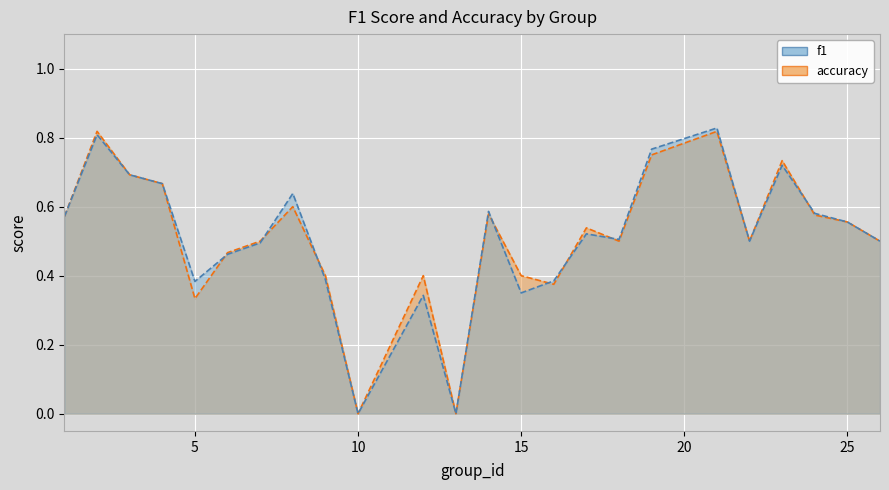

Reading left to right, extract all data points from this chart.

f1: 0.6	0.8	0.7	0.7	0.4	0.5	0.5	0.6	0.4	0.0	0.3	0.0	0.6	0.3	0.4	0.5	0.5	0.8	0.8	0.5	0.7	0.6	0.6	0.5
accuracy: 0.6	0.8	0.7	0.7	0.3	0.5	0.5	0.6	0.4	0.0	0.4	0.0	0.6	0.4	0.4	0.5	0.5	0.8	0.8	0.5	0.7	0.6	0.6	0.5